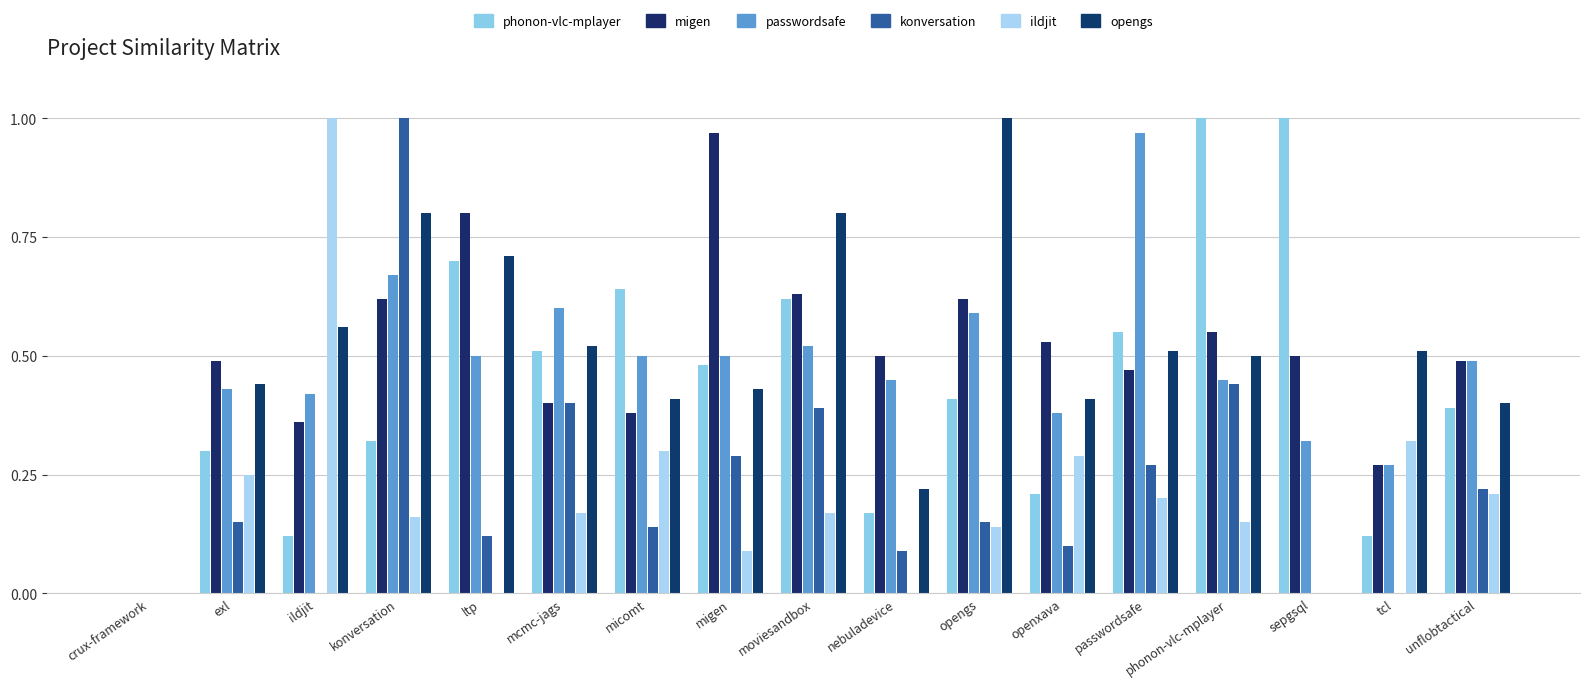

Reading left to right, list all the values displayed in this chart.

phonon-vlc-mplayer.csv: crux-framework=0.0	exl=0.3	ildjit=0.1	konversation=0.3	ltp=0.7	mcmc-jags=0.5	micomt=0.6	migen=0.5	moviesandbox=0.6	nebuladevice=0.2	opengs=0.4	openxava=0.2	passwordsafe=0.6	phonon-vlc-mplayer=1.0	sepgsql=1.0	tcl=0.1	unflobtactical=0.4
migen.csv: crux-framework=0.0	exl=0.5	ildjit=0.4	konversation=0.6	ltp=0.8	mcmc-jags=0.4	micomt=0.4	migen=1.0	moviesandbox=0.6	nebuladevice=0.5	opengs=0.6	openxava=0.5	passwordsafe=0.5	phonon-vlc-mplayer=0.6	sepgsql=0.5	tcl=0.3	unflobtactical=0.5
passwordsafe.csv: crux-framework=0.0	exl=0.4	ildjit=0.4	konversation=0.7	ltp=0.5	mcmc-jags=0.6	micomt=0.5	migen=0.5	moviesandbox=0.5	nebuladevice=0.5	opengs=0.6	openxava=0.4	passwordsafe=1.0	phonon-vlc-mplayer=0.5	sepgsql=0.3	tcl=0.3	unflobtactical=0.5
konversation.csv: crux-framework=0.0	exl=0.1	ildjit=0.0	konversation=1.0	ltp=0.1	mcmc-jags=0.4	micomt=0.1	migen=0.3	moviesandbox=0.4	nebuladevice=0.1	opengs=0.1	openxava=0.1	passwordsafe=0.3	phonon-vlc-mplayer=0.4	sepgsql=0.0	tcl=0.0	unflobtactical=0.2
ildjit.csv: crux-framework=0.0	exl=0.2	ildjit=1.0	konversation=0.2	ltp=0.0	mcmc-jags=0.2	micomt=0.3	migen=0.1	moviesandbox=0.2	nebuladevice=0.0	opengs=0.1	openxava=0.3	passwordsafe=0.2	phonon-vlc-mplayer=0.1	sepgsql=0.0	tcl=0.3	unflobtactical=0.2
opengs.csv: crux-framework=0.0	exl=0.4	ildjit=0.6	konversation=0.8	ltp=0.7	mcmc-jags=0.5	micomt=0.4	migen=0.4	moviesandbox=0.8	nebuladevice=0.2	opengs=1.0	openxava=0.4	passwordsafe=0.5	phonon-vlc-mplayer=0.5	sepgsql=0.0	tcl=0.5	unflobtactical=0.4